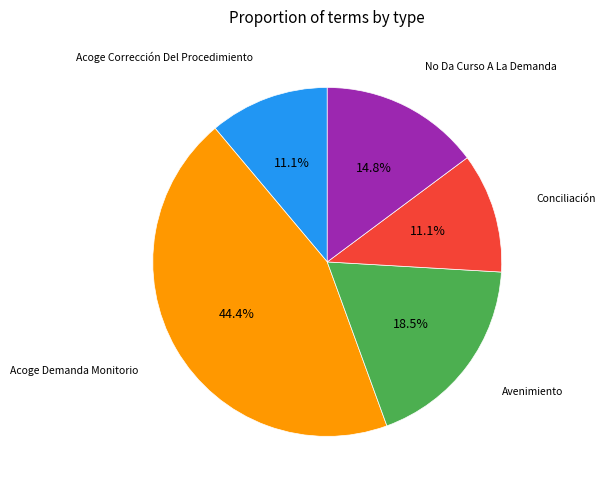

Does any single category account for the majority?

No